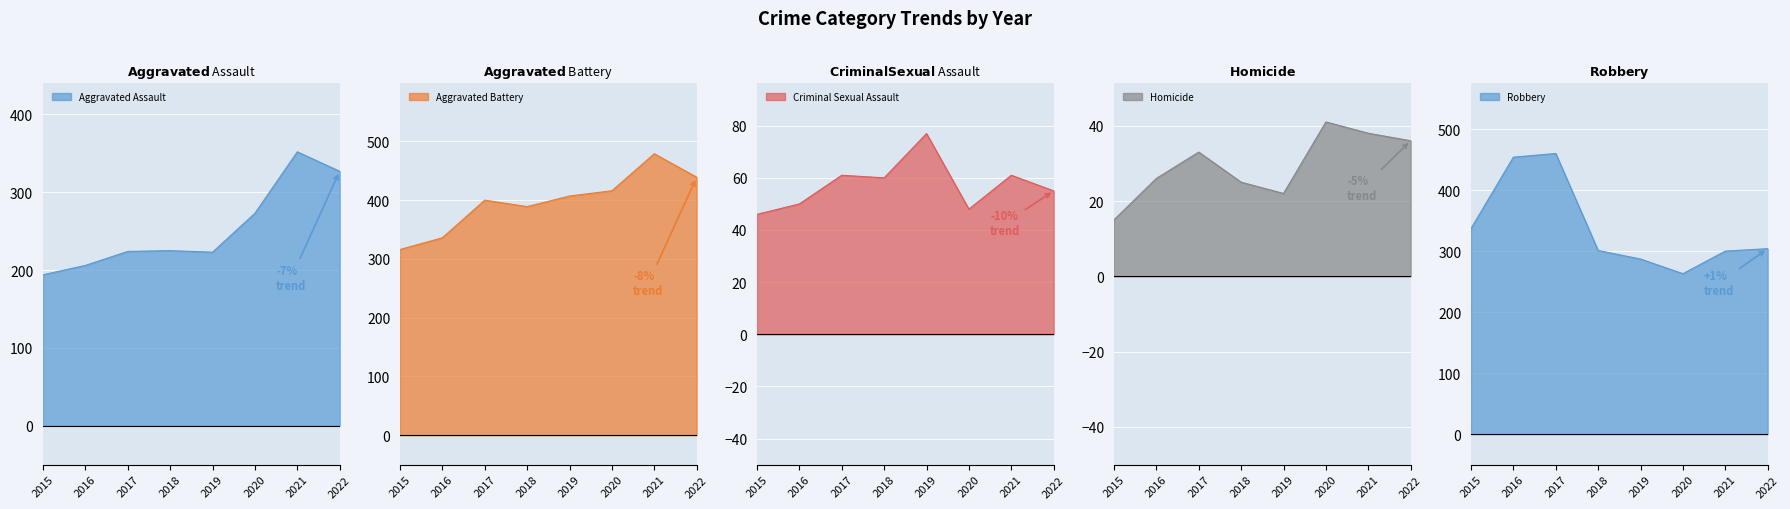

The Homicide series shows 35 at 2019. True or false?

False